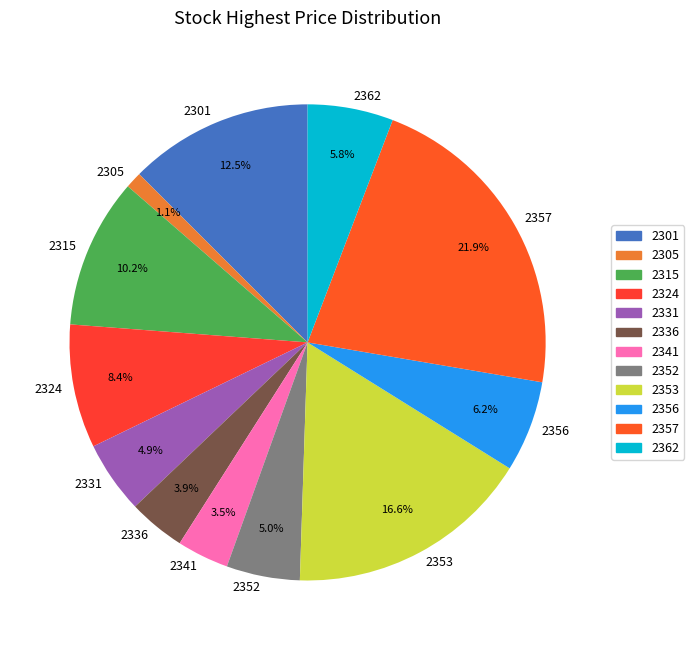

To the nearest percent, what is the difference between the largest and smallest slice percentages?

21%